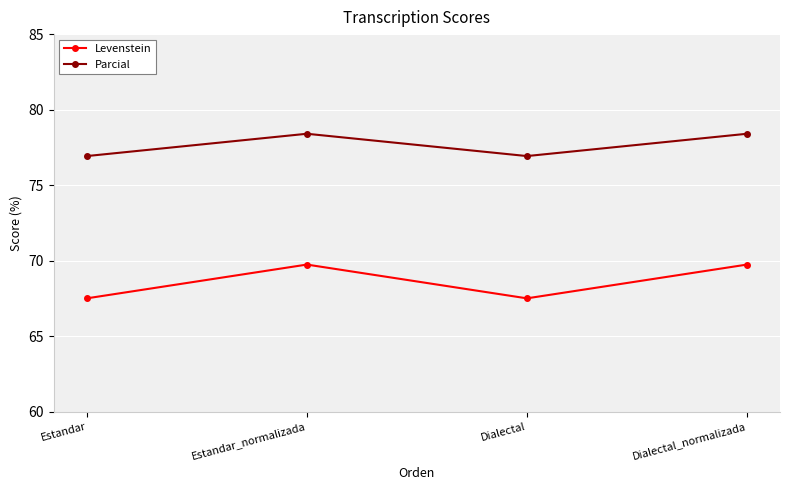

Where is the first local minimum for Parcial?

Dialectal